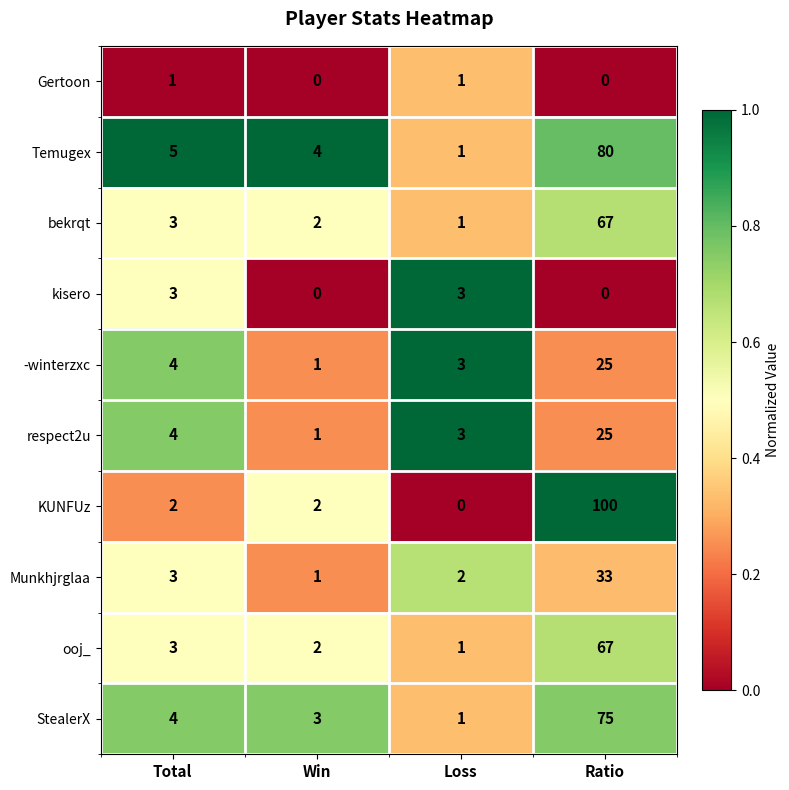

At how many categories does at least one series exceed 0?

4